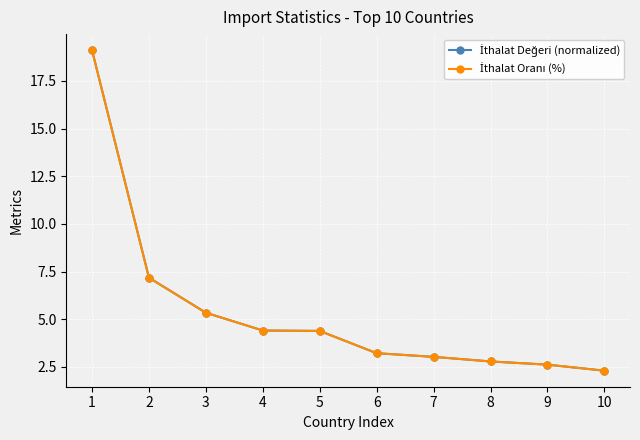

What is the average value of the İthalat Oranı (%) series?

5.4